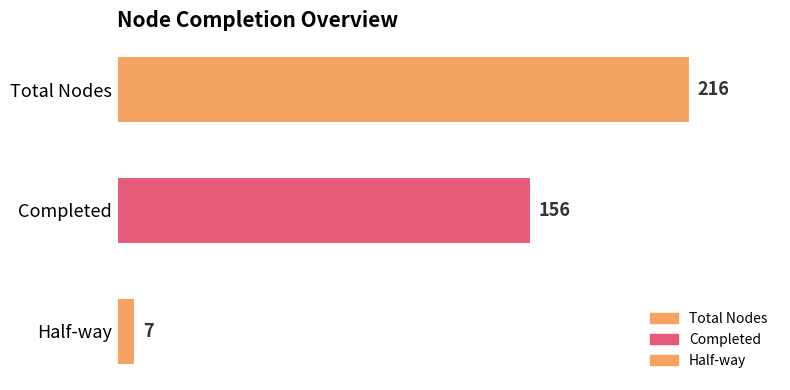

What is the average value?

126